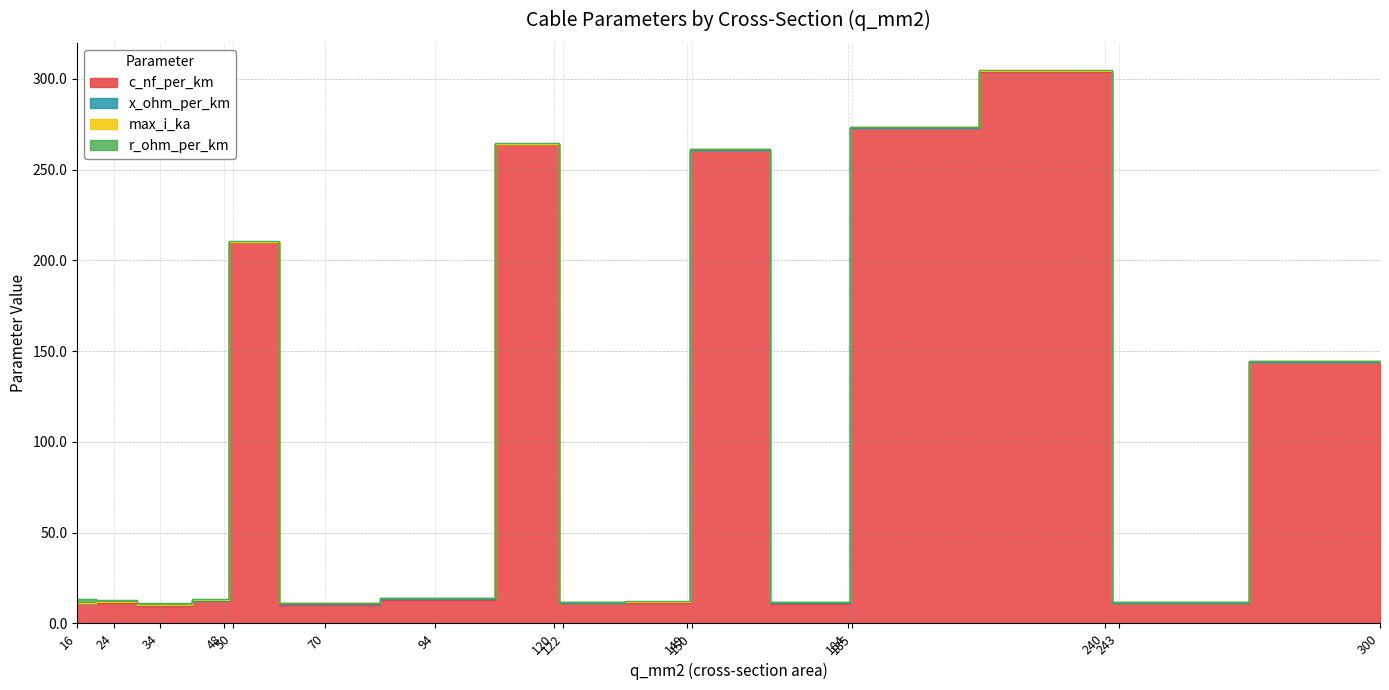

The value of max_i_ka at 120 is 0.2. True or false?

True